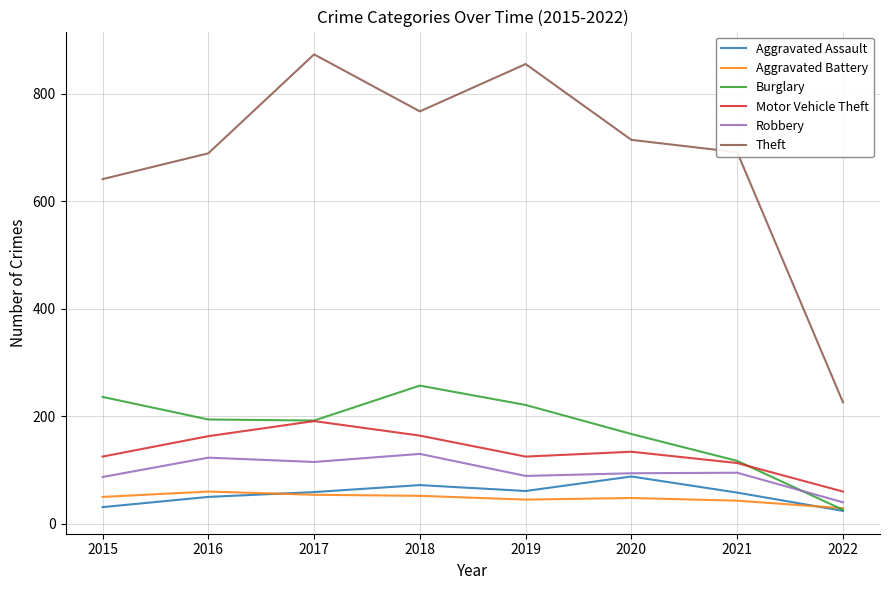

In Motor Vehicle Theft, how many points are higher than both neighbors (excluding endpoints)?

2